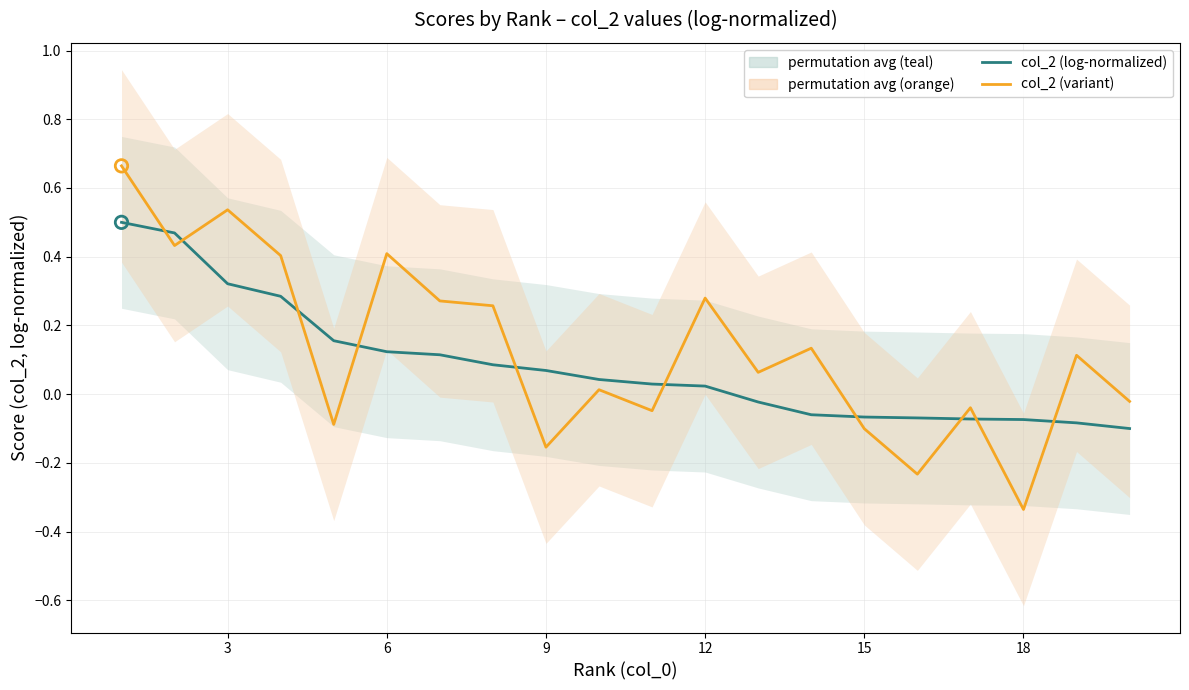

At how many categories does at least one series exceed 0?

15